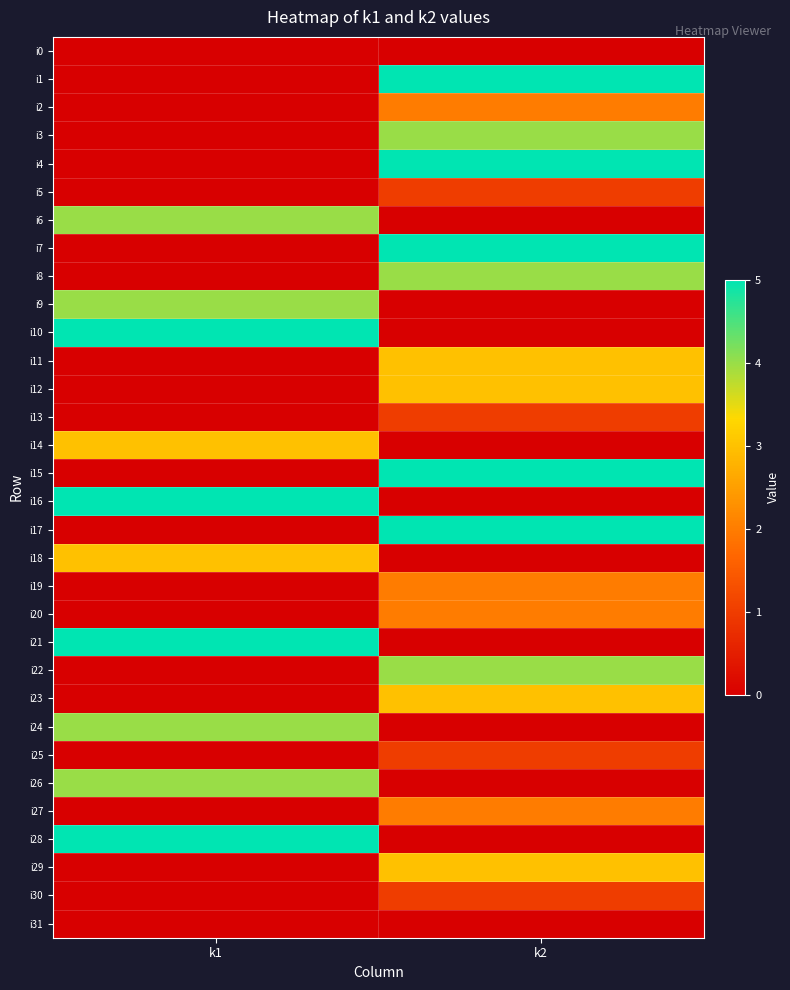

List the series in order of their peak value, lowest first.

i0, i31, i5, i13, i25, i30, i2, i19, i20, i27, i11, i12, i14, i18, i23, i29, i3, i6, i8, i9, i22, i24, i26, i1, i4, i7, i10, i15, i16, i17, i21, i28